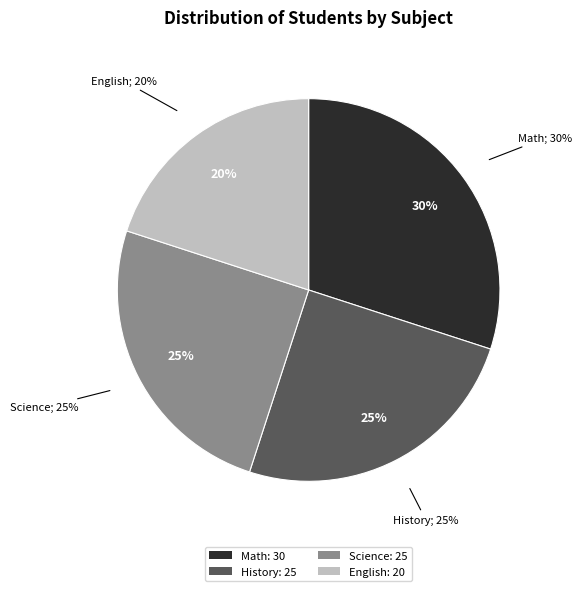

To the nearest percent, what percentage of the pie is Math?

30%